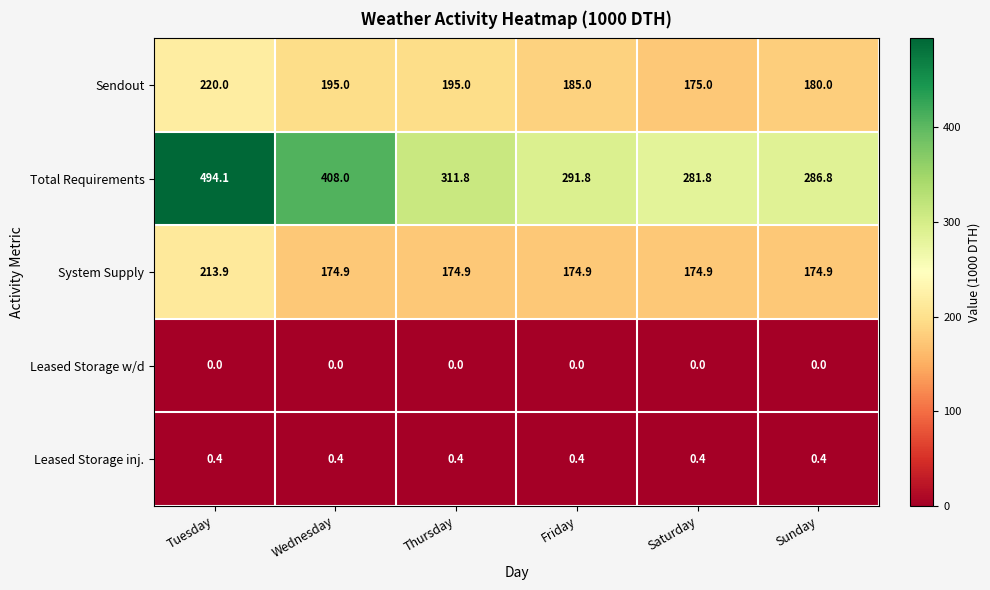

True or false: Sendout has a value of 220.0 at Tuesday.

True